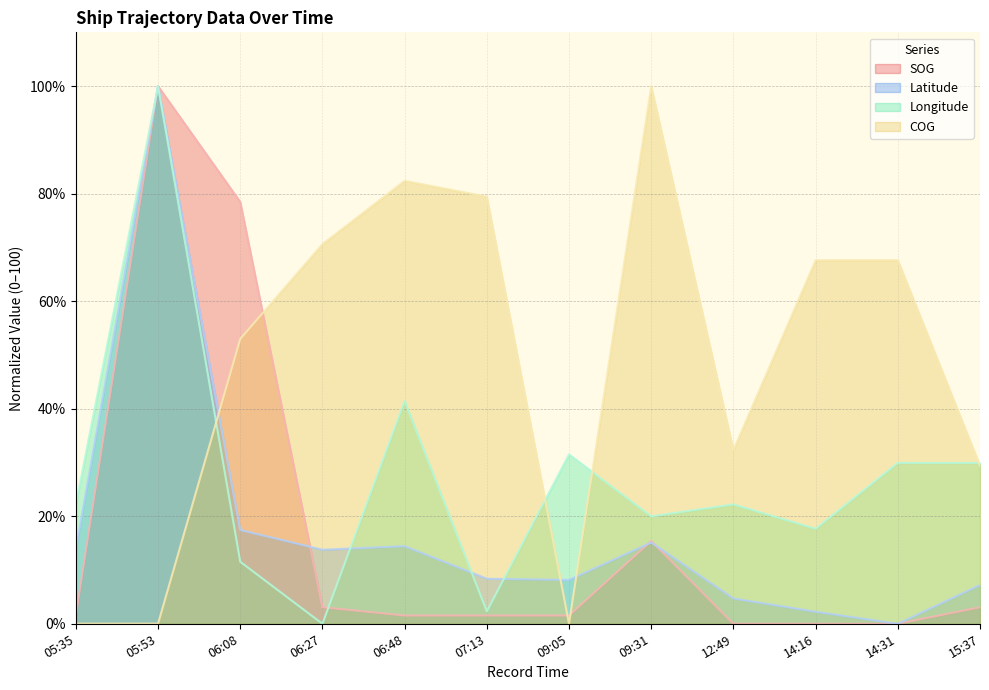

Reading right to left, what are all the values shown in this chart?

SOG: 3.1	0.0	0.0	0.0	15.4	1.5	1.5	1.5	3.1	78.5	100.0	1.5
Latitude: 7.2	0.0	2.2	4.7	15.1	8.2	8.4	14.4	13.8	17.4	100.0	13.9
Longitude: 29.9	29.9	17.7	22.2	20.0	31.5	2.3	41.5	0.0	11.5	100.0	22.2
COG: 29.4	67.6	67.6	32.3	100.0	0.0	79.4	82.4	70.6	53.0	0.0	0.0